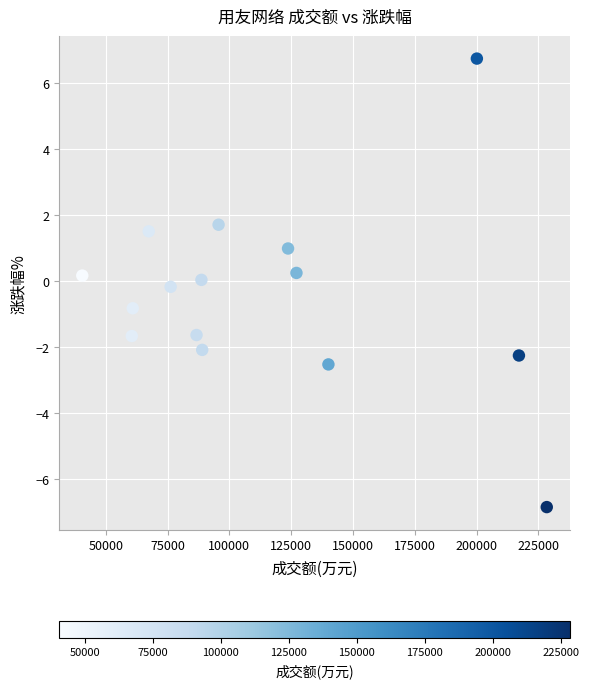

What is the range of Y values (max minus min)?

13.6